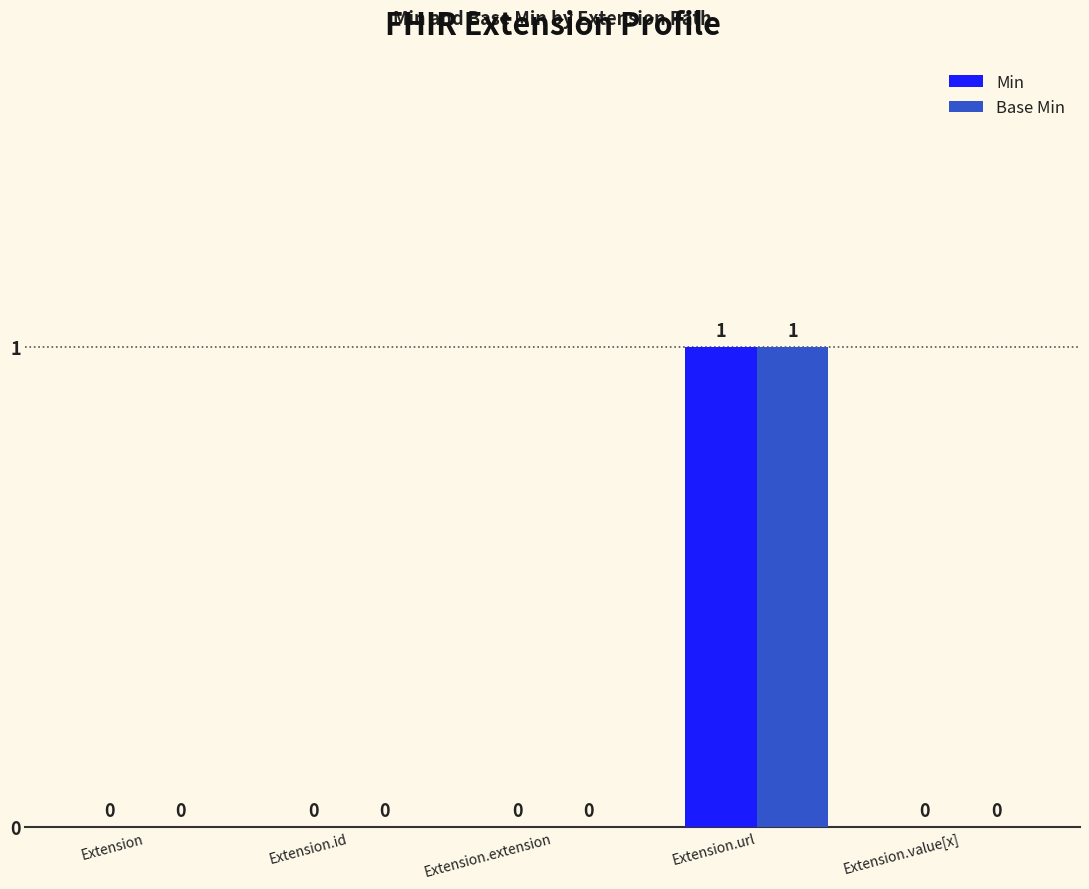

Which category has the highest value in the Min series?

Extension.url